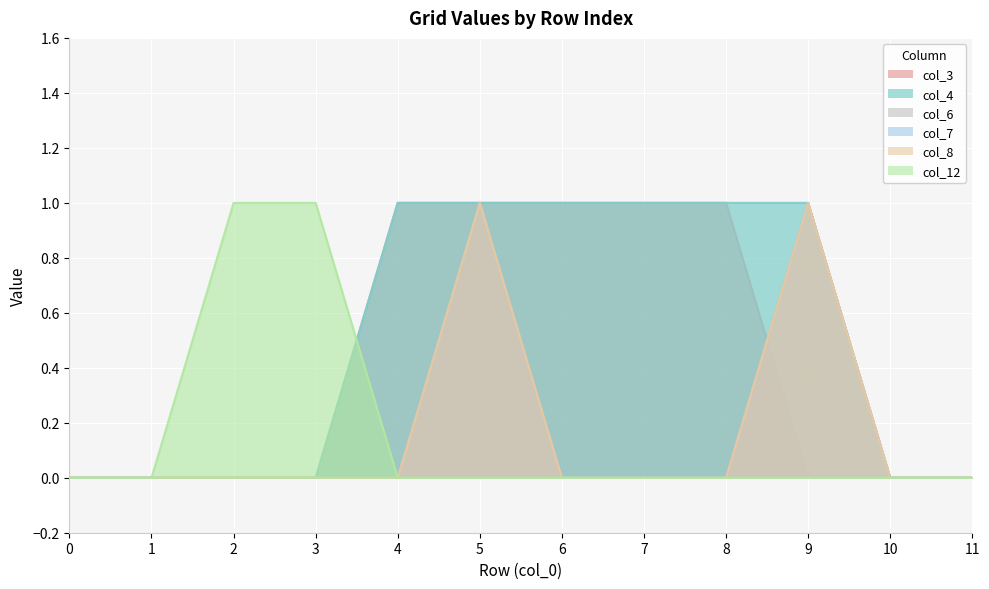

Rank the series at 3 from lowest to highest value.

col_3, col_4, col_6, col_7, col_8, col_12